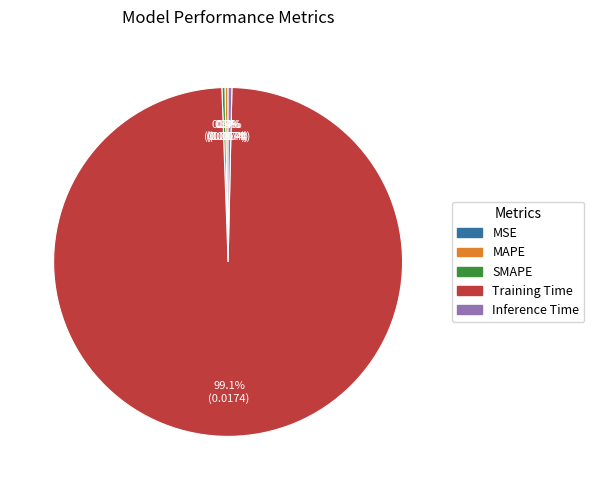

Do Training Time and Inference Time together represent more than half of the pie?

Yes